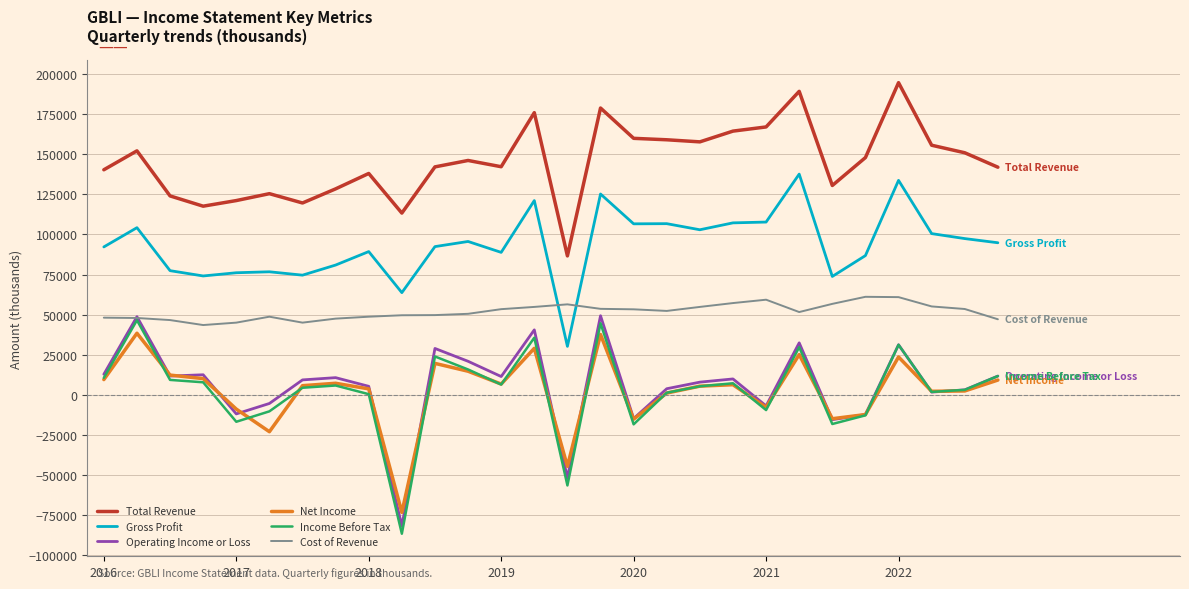

What is the greatest value displayed?

194600